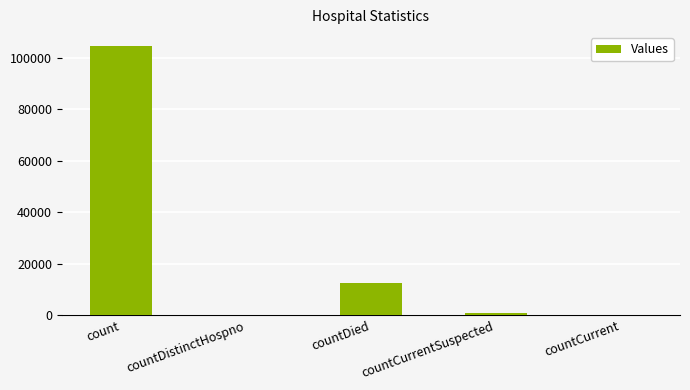

Reading right to left, extract all data points from this chart.

countCurrent=0	countCurrentSuspected=815	countDied=12594	countDistinctHospno=0	count=104633